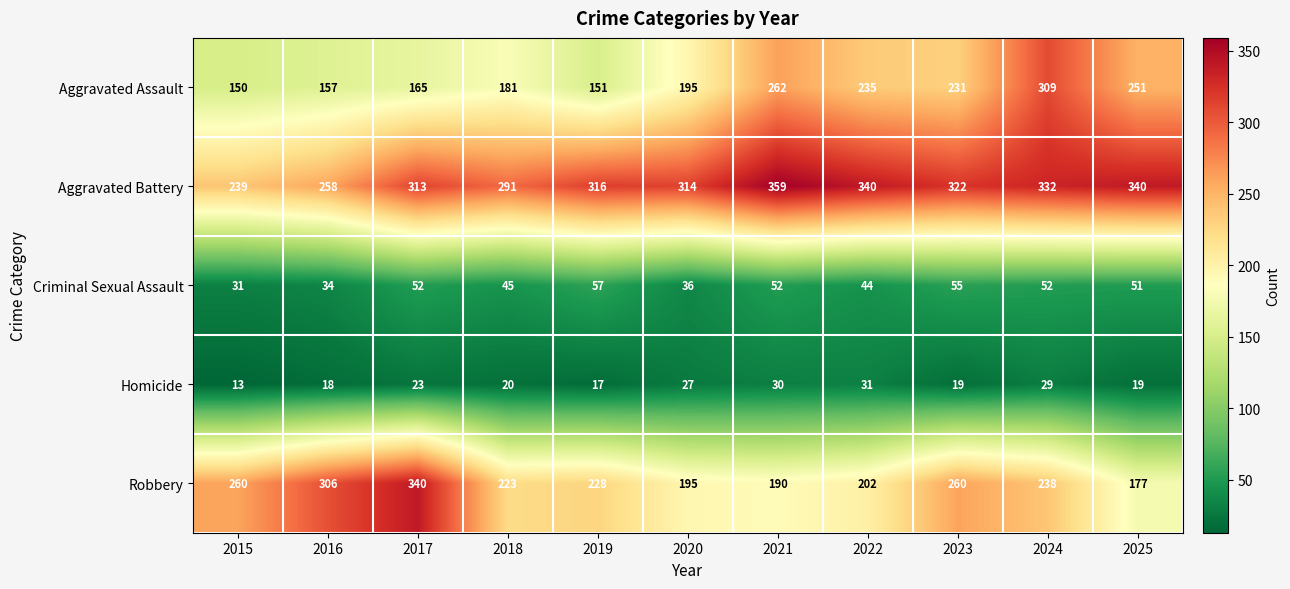

What is the minimum value shown in the chart?

13